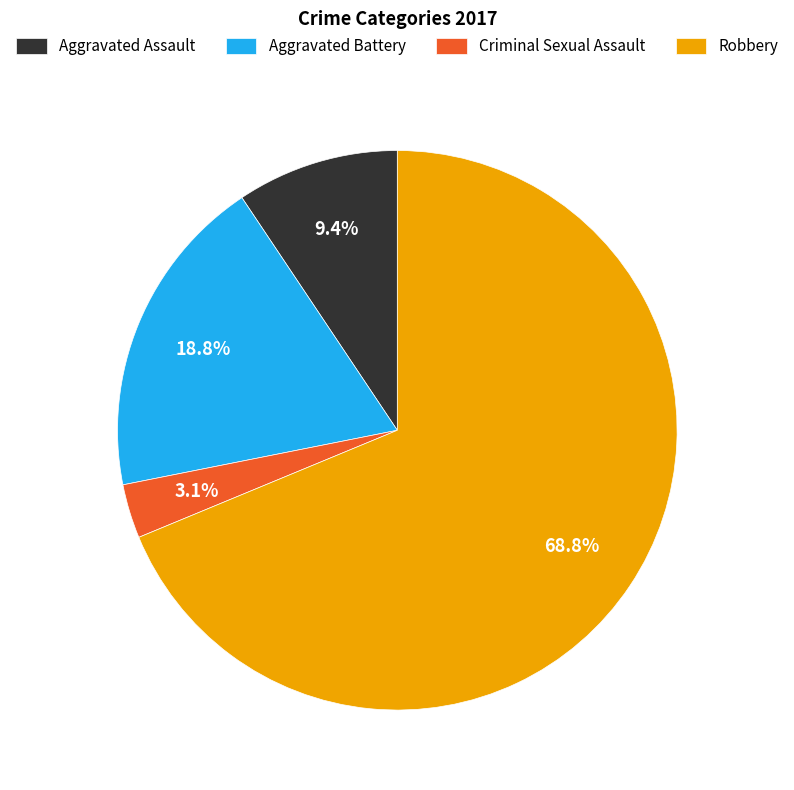

Which has a higher value, Aggravated Battery or Aggravated Assault?

Aggravated Battery